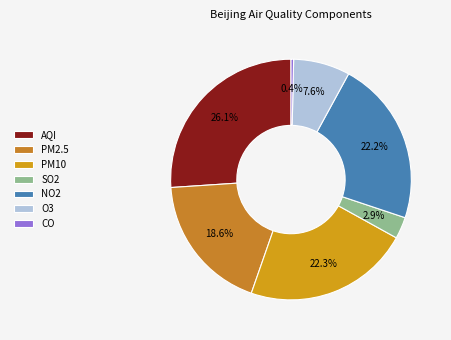

How many segments does this pie chart have?

7